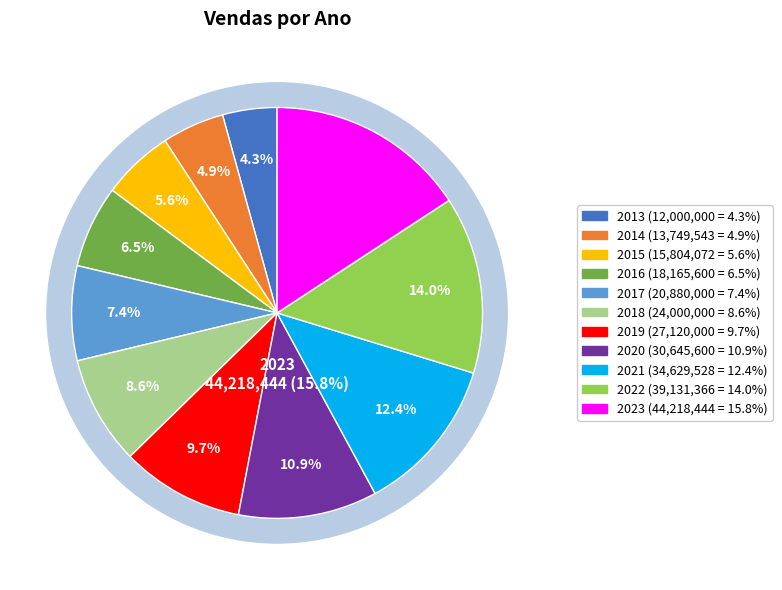

Is the sum of 2017 and 2015 greater than half?

No